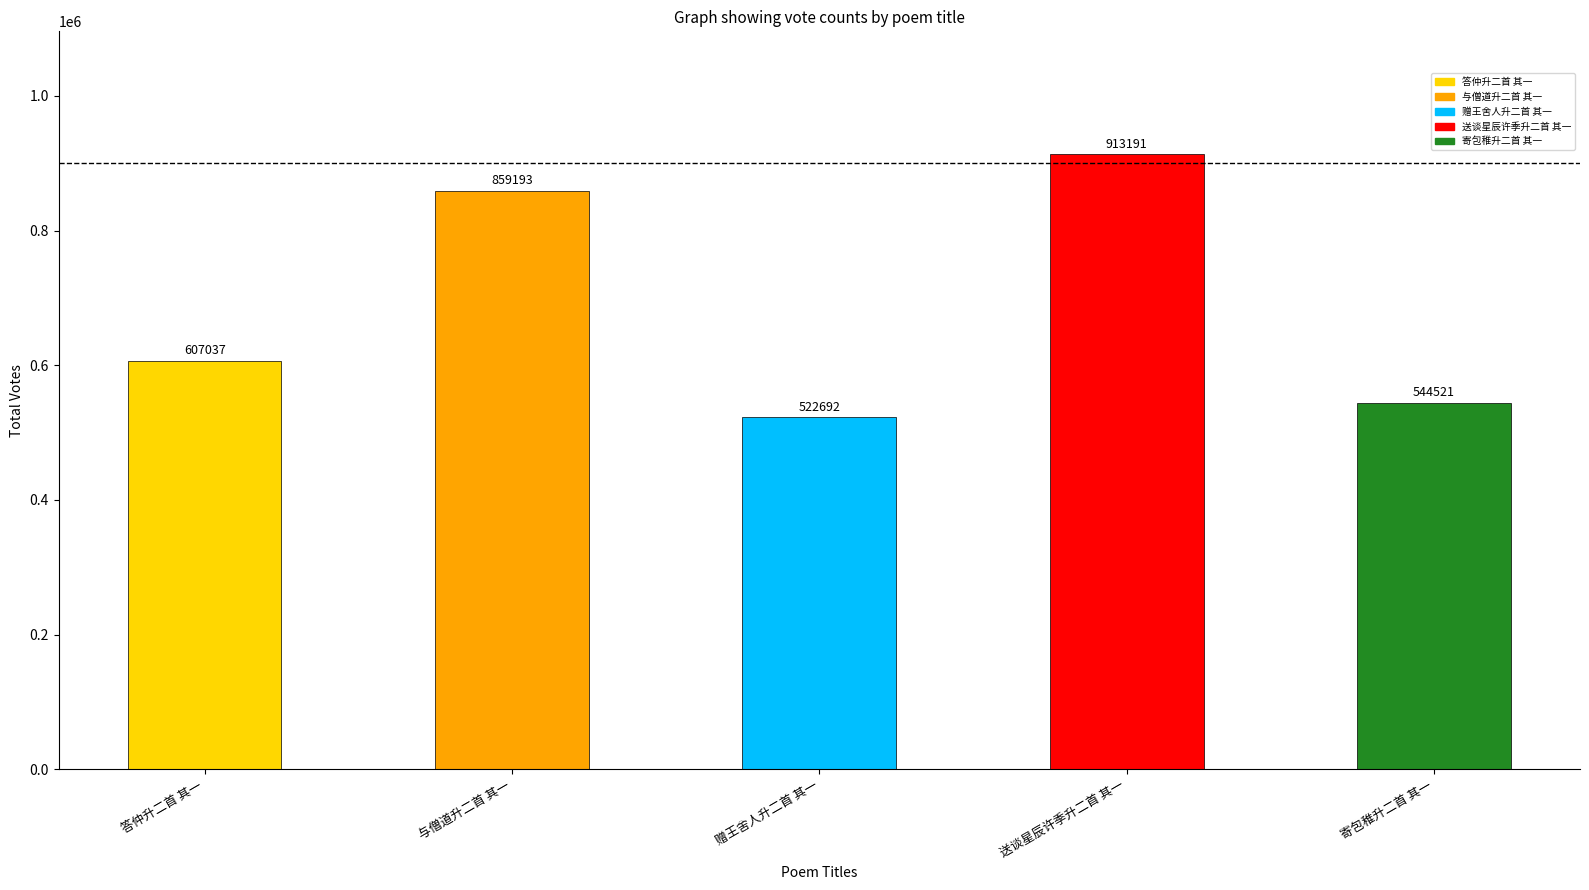

Which label corresponds to the smallest value in the chart?

赠王舍人升二首 其一